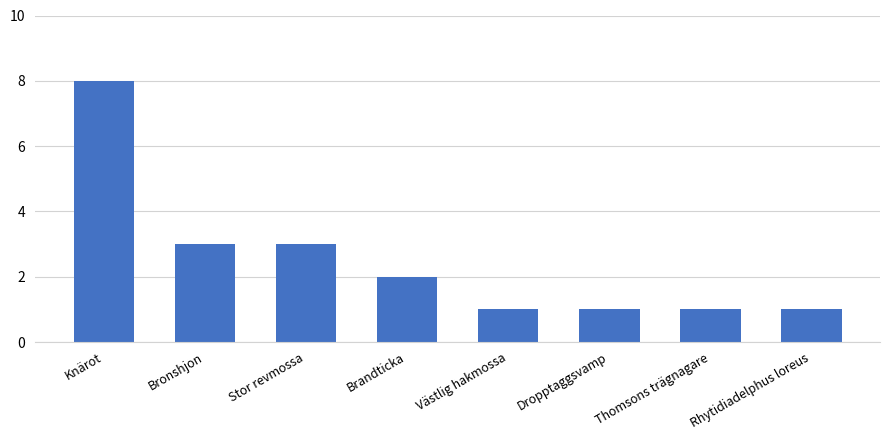

Reading right to left, extract all data points from this chart.

Rhytidiadelphus loreus=1	Thomsons trägnagare=1	Dropptaggsvamp=1	Västlig hakmossa=1	Brandticka=2	Stor revmossa=3	Bronshjon=3	Knärot=8